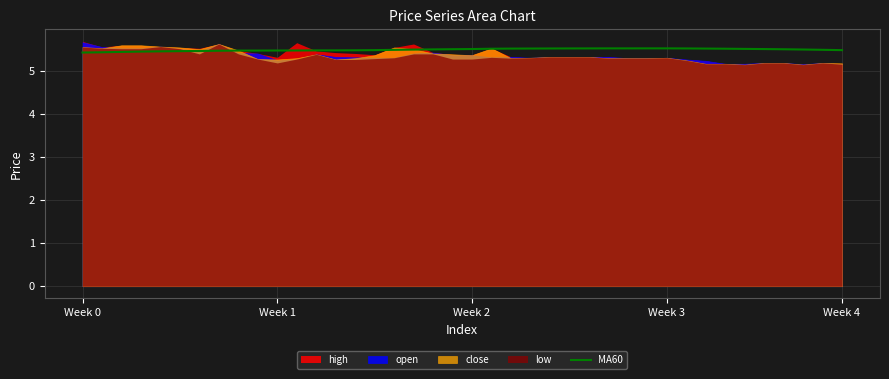

What is the difference between the maximum and second lowest values?

0.1